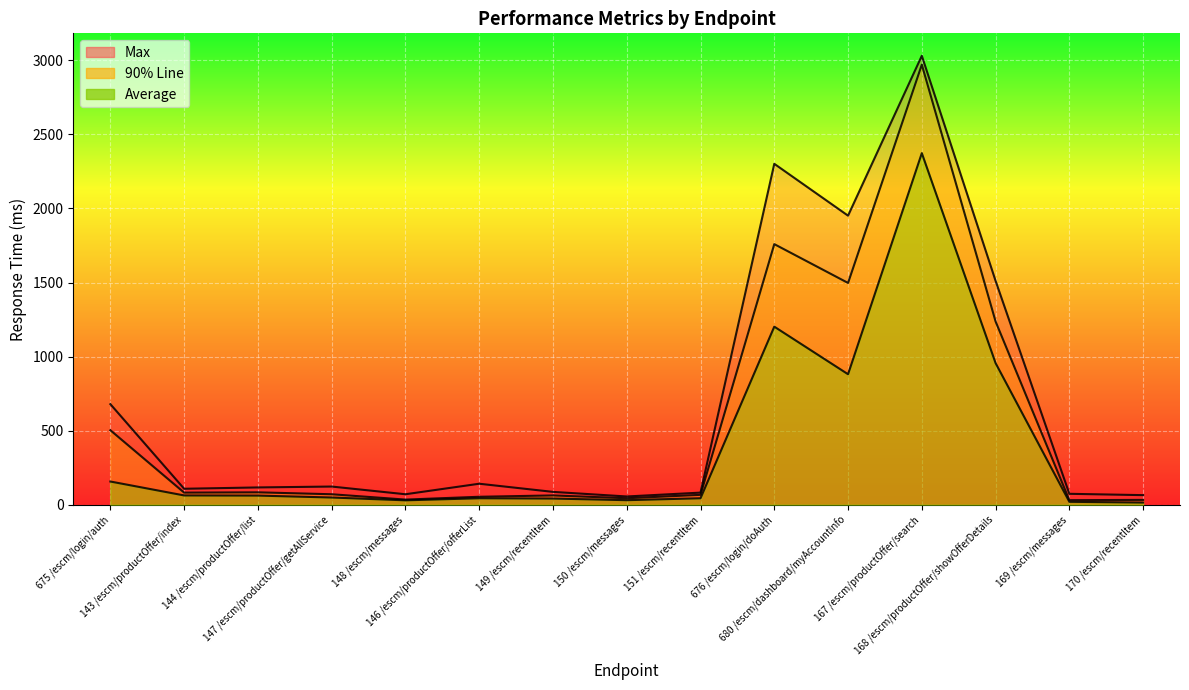

List the labels in order of Max value, largest first.

167 /escm/productOffer/search, 676 /escm/login/doAuth, 680 /escm/dashboard/myAccountInfo, 168 /escm/productOffer/showOfferDetails, 675 /escm/login/auth, 146 /escm/productOffer/offerList, 147 /escm/productOffer/getAllService, 144 /escm/productOffer/list, 143 /escm/productOffer/index, 149 /escm/recentItem, 151 /escm/recentItem, 169 /escm/messages, 148 /escm/messages, 170 /escm/recentItem, 150 /escm/messages